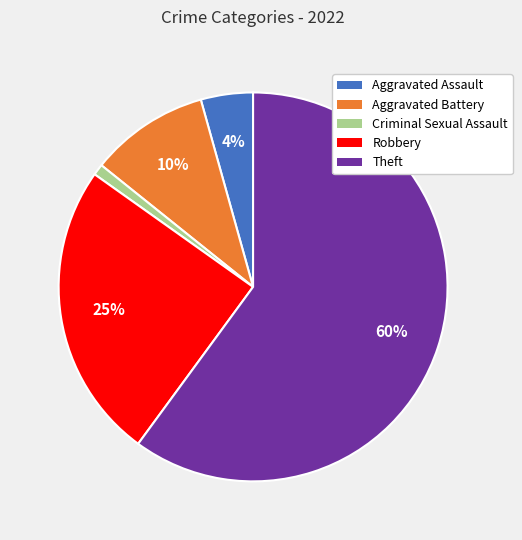

Count the number of slices in the pie.

5